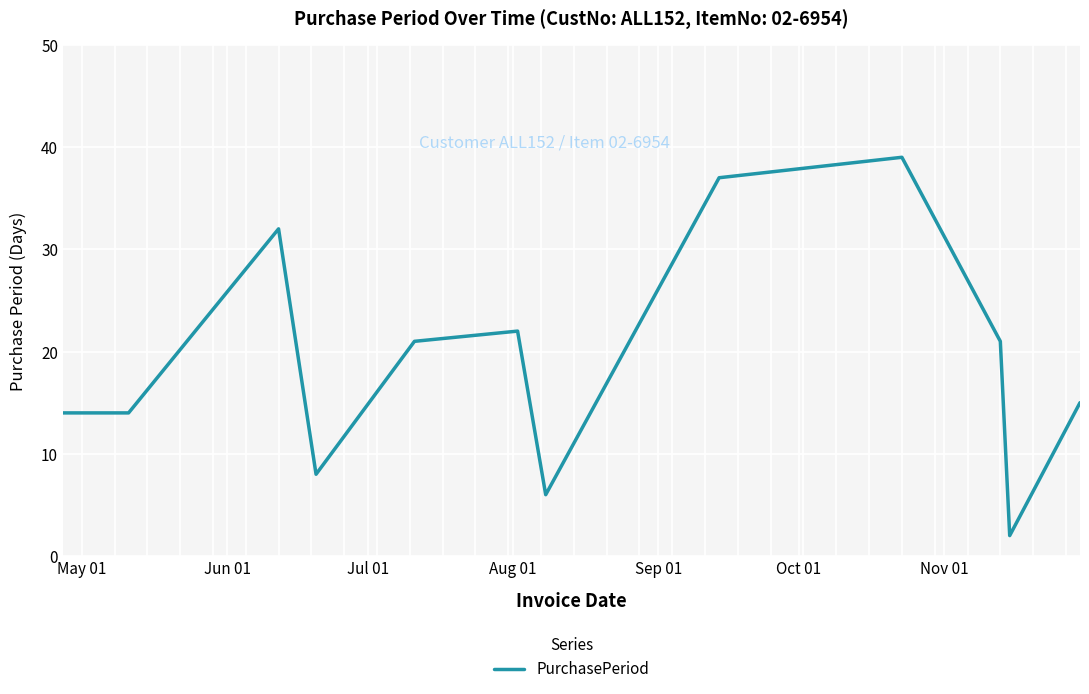

What is the greatest value displayed?

39